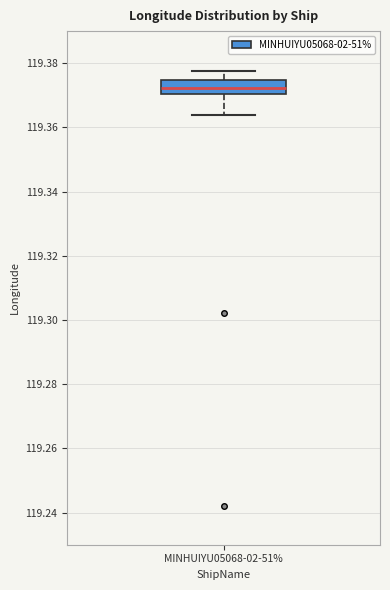

Read this box plot against the y-axis: the position of the median line, the range covered by the box, and the ends of both whiskers. The values are not printed on the chart, so give them approximately, as read against the axis.

median 119.372, box 119.370 to 119.374, whiskers 119.364 to 119.378